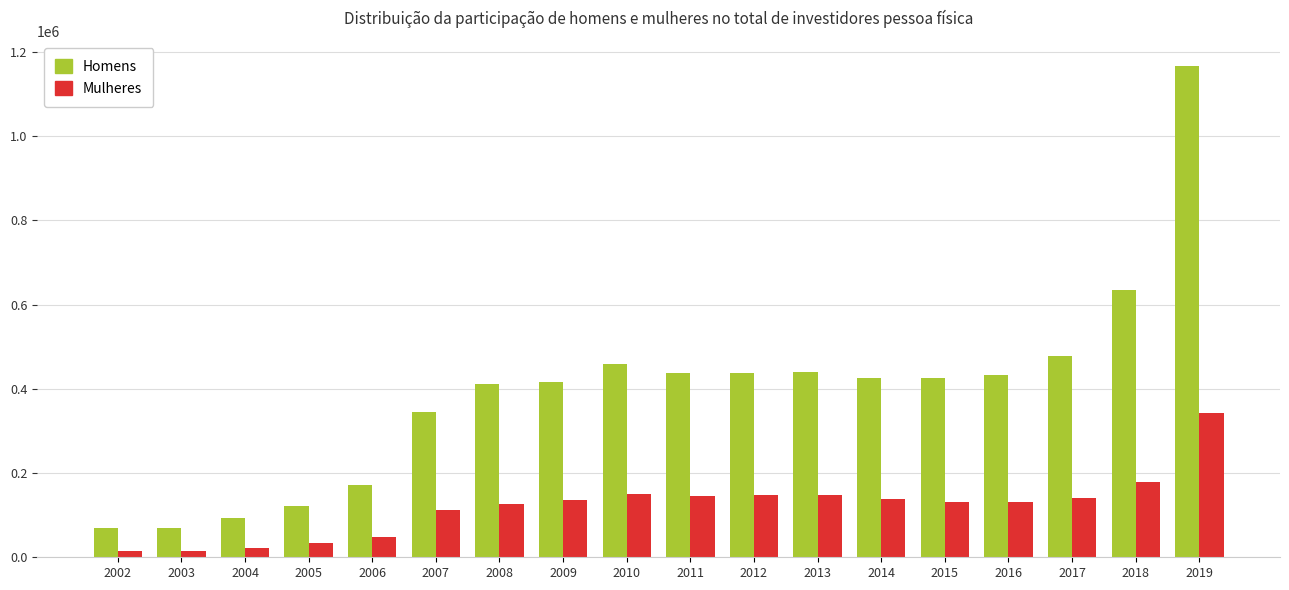

What are all the series names shown in the legend?

Homens, Mulheres